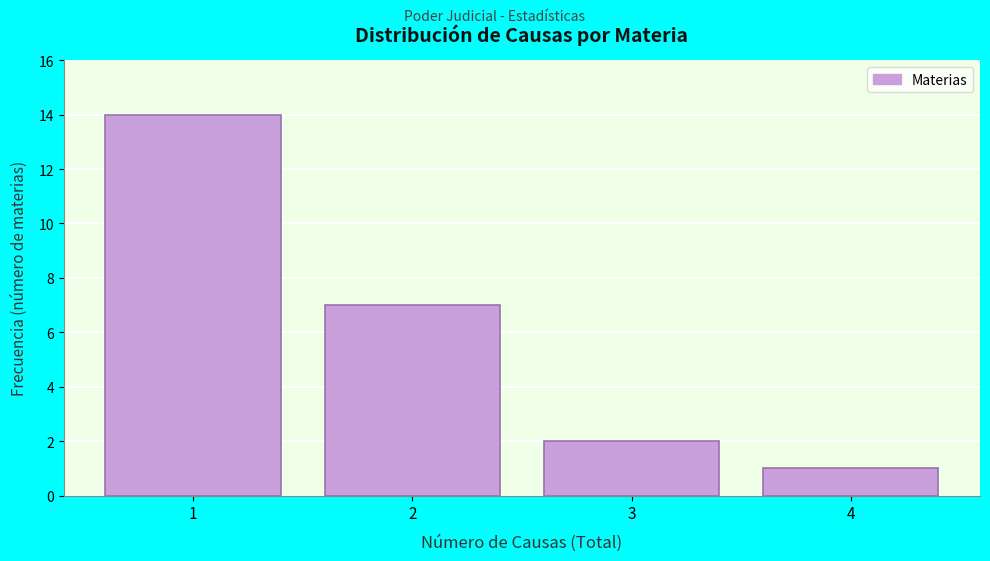

Which range on the x-axis has the tallest bar?

0.5 to 1.5